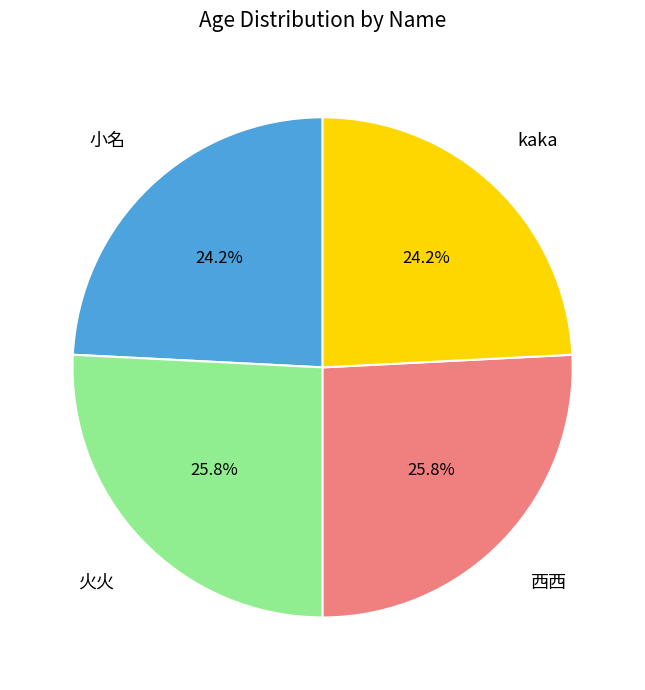

Is there a majority slice in this chart?

No